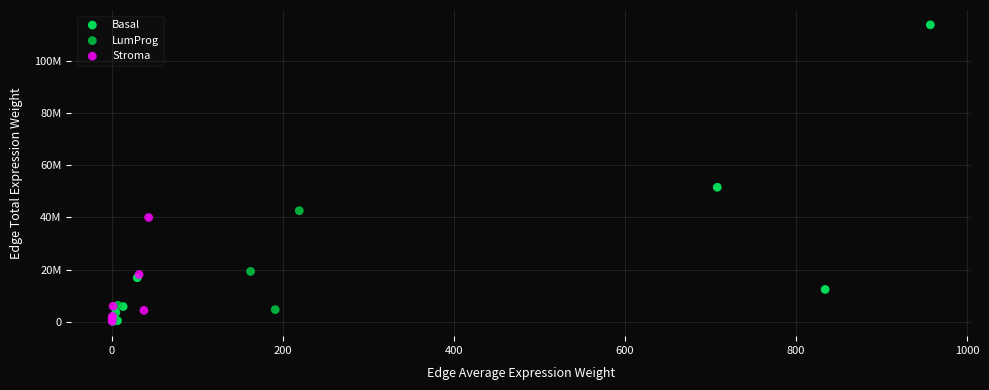

Which series reaches the maximum Y coordinate?

Basal